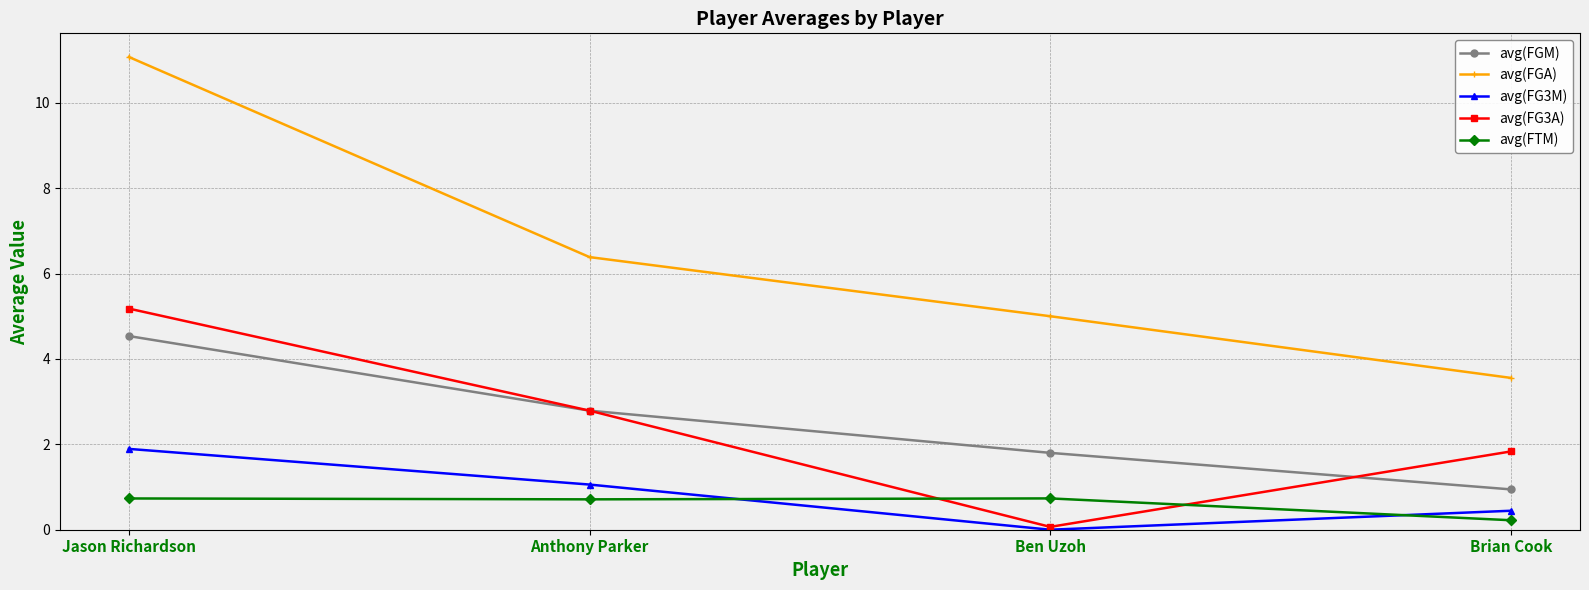

What is the value of the avg(FG3A) point at the 1st from the left?

5.2